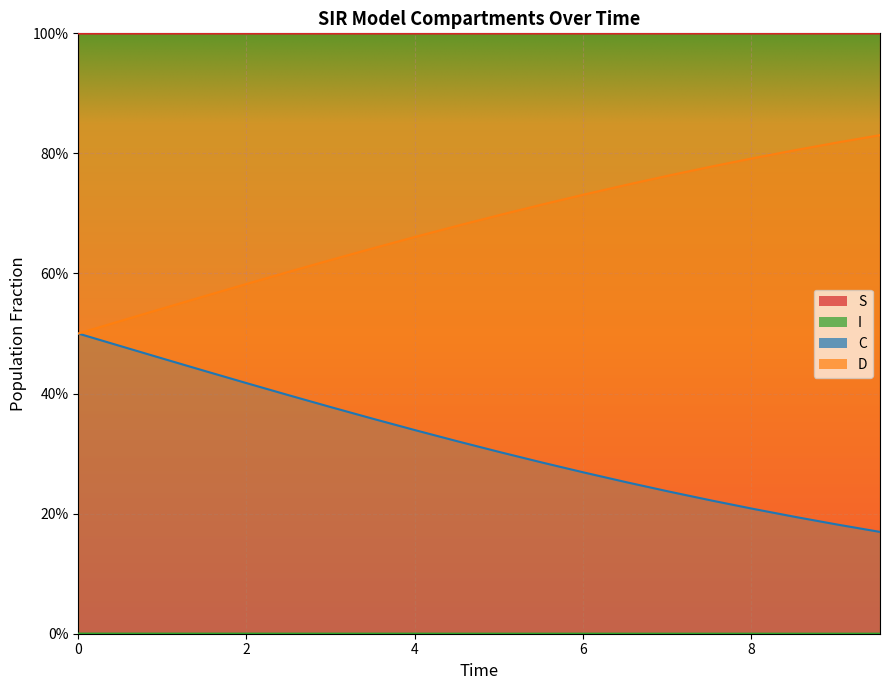

Reading right to left, list all the values displayed in this chart.

S: 1.0	1.0	1.0	1.0	1.0	1.0	1.0	1.0	1.0	1.0	1.0	1.0	1.0	1.0	1.0	1.0	1.0	1.0	1.0	1.0
I: 0.0	0.0	0.0	0.0	0.0	0.0	0.0	0.0	0.0	0.0	0.0	0.0	0.0	0.0	0.0	0.0	0.0	0.0	0.0	0.0
C: 0.2	0.2	0.2	0.2	0.2	0.2	0.3	0.3	0.3	0.3	0.3	0.3	0.4	0.4	0.4	0.4	0.4	0.5	0.5	0.5
D: 0.8	0.8	0.8	0.8	0.8	0.8	0.7	0.7	0.7	0.7	0.7	0.7	0.6	0.6	0.6	0.6	0.6	0.5	0.5	0.5